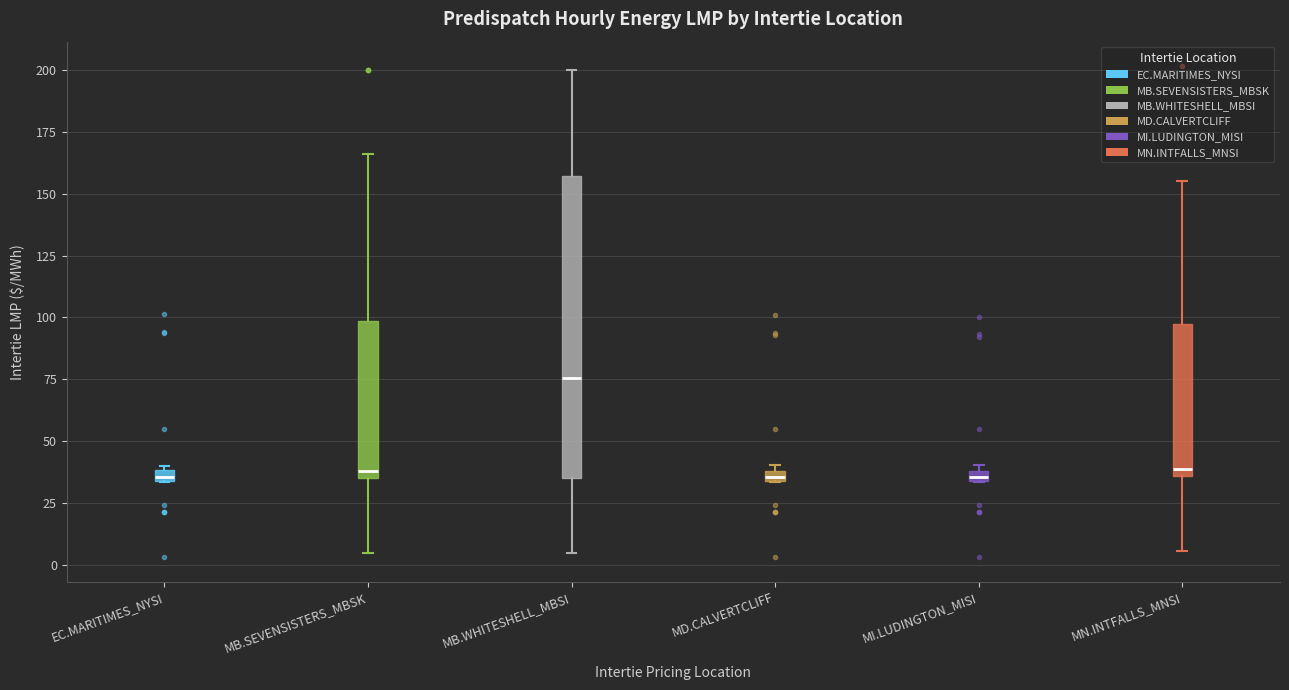

Which box's median line is the highest?

MB.WHITESHELL_MBSI